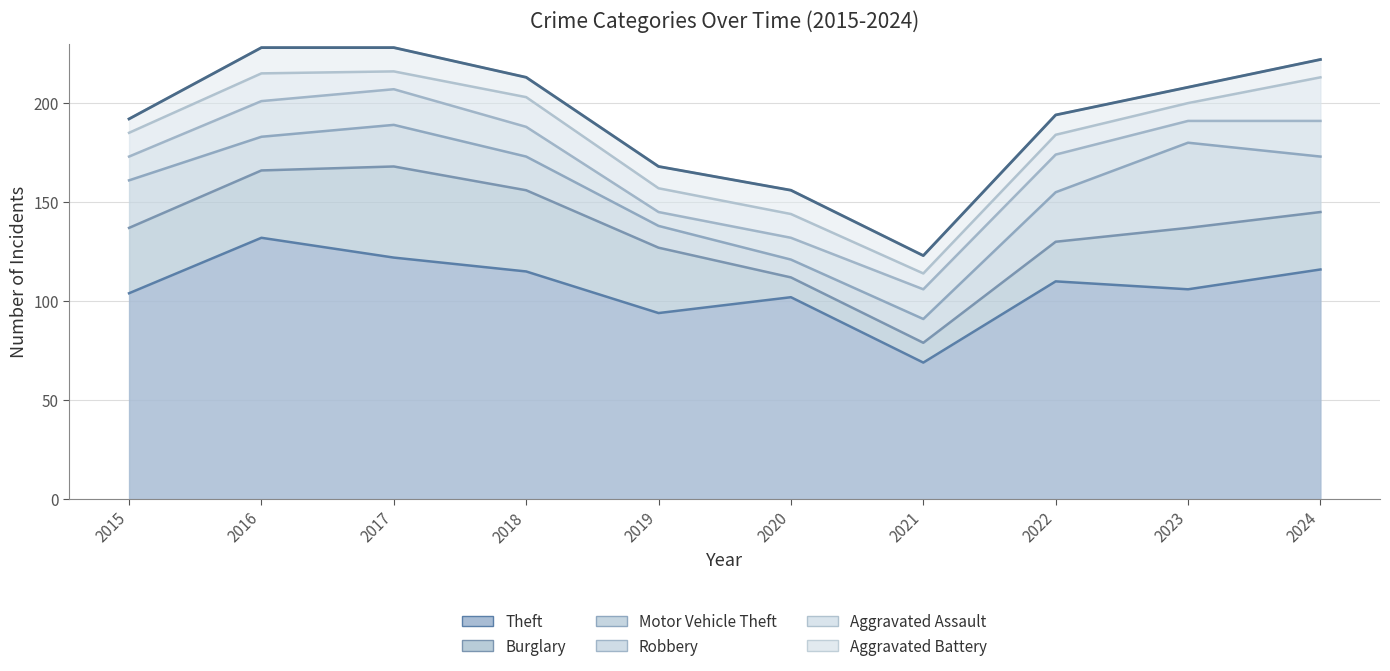

What is the sum of all Aggravated Assault values?

123